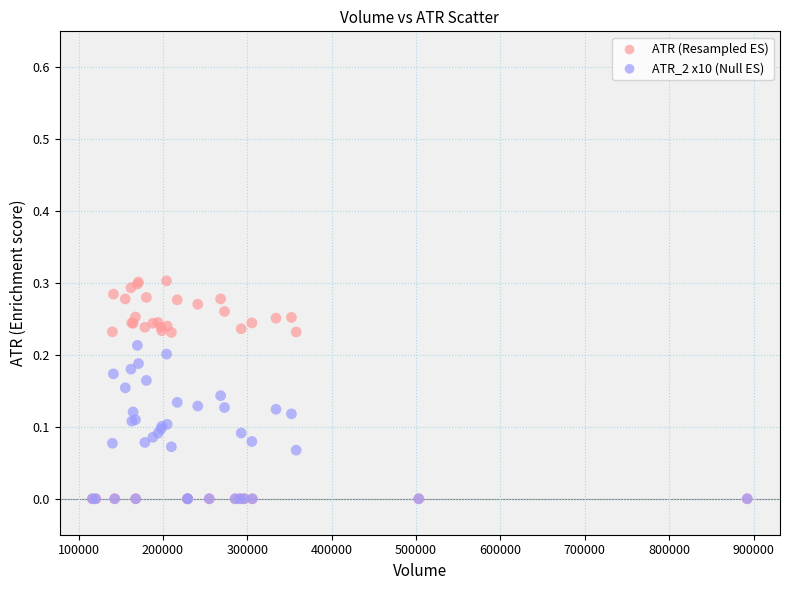

What are all the series names shown in the legend?

ATR (Resampled ES), ATR_2 x10 (Null ES)